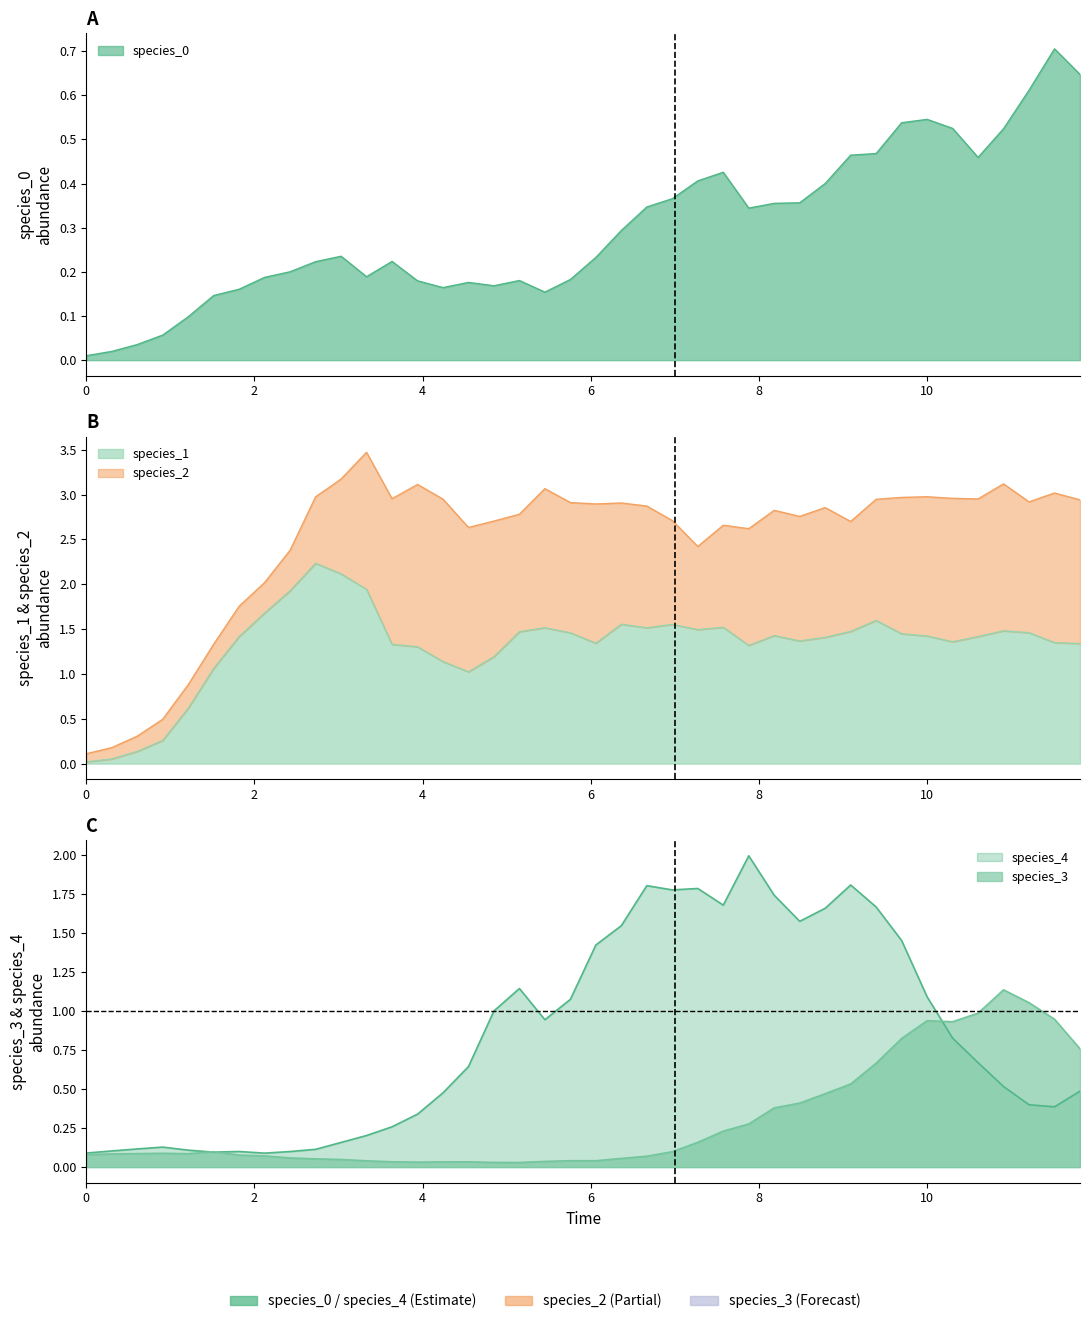

How many interior local valleys does the species_4 series have?

7